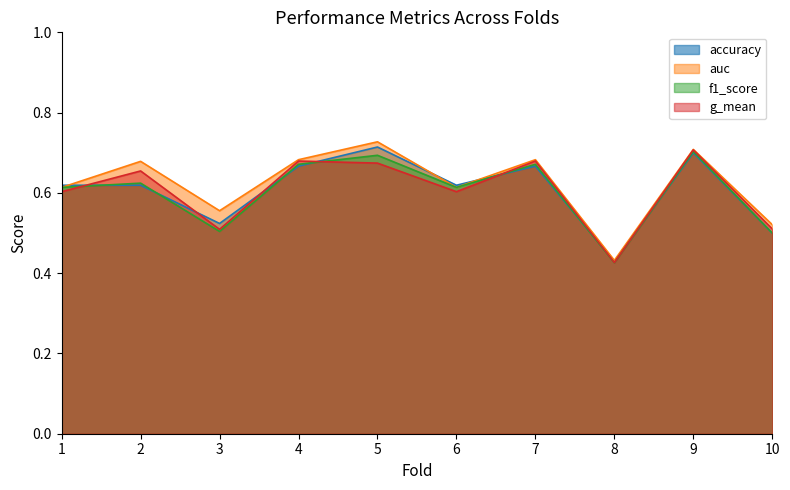

How many lines are shown in the chart?

4